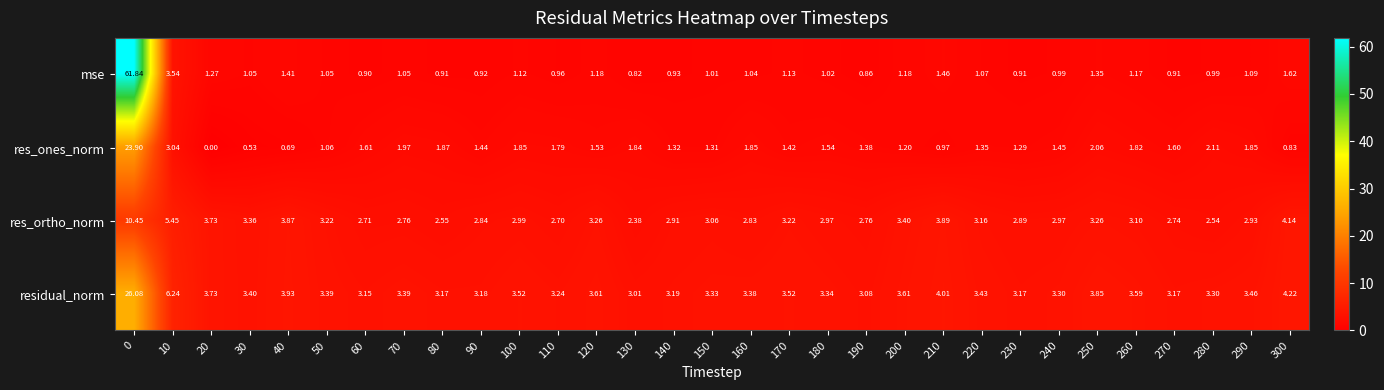

Between 40 and 190, which series saw the biggest shift?

res_ortho_norm